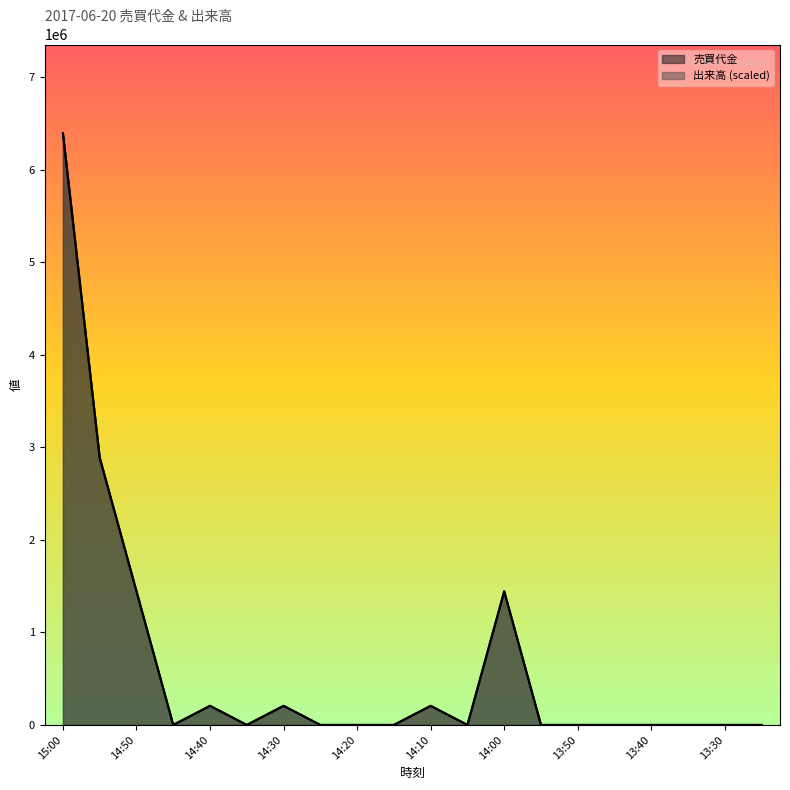

What are all the series names shown in the legend?

売買代金, 出来高 (scaled)